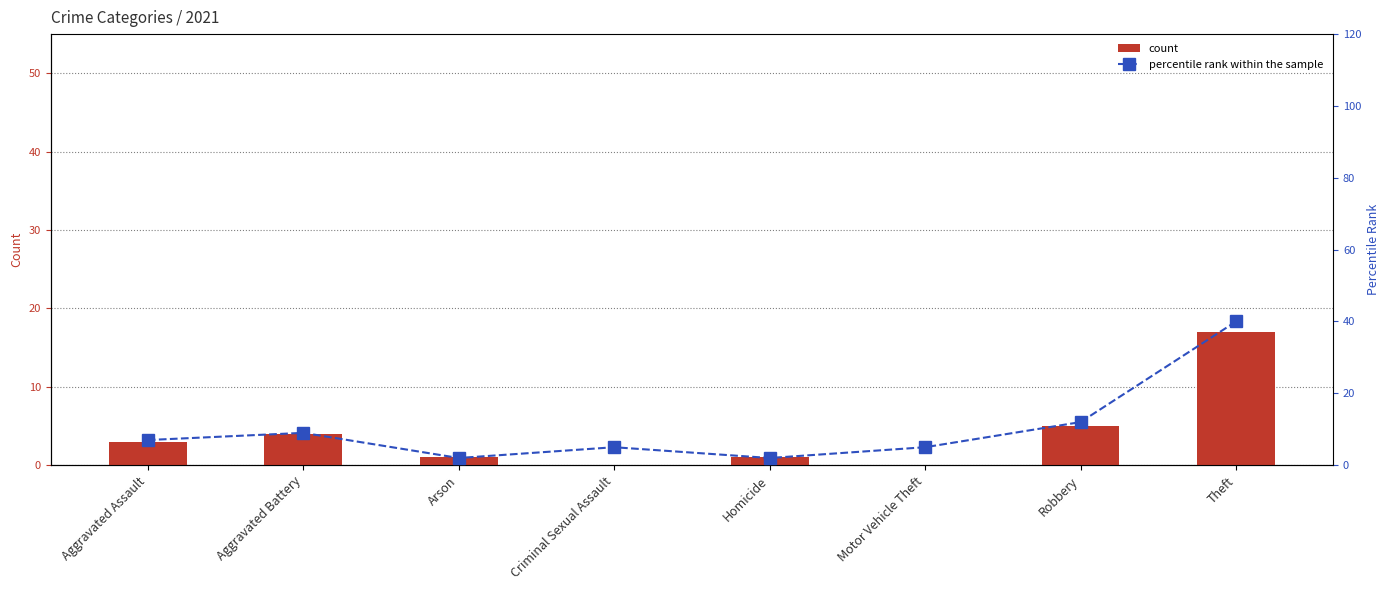

Read the percentile rank within the sample value at Robbery, to the nearest 5.

10